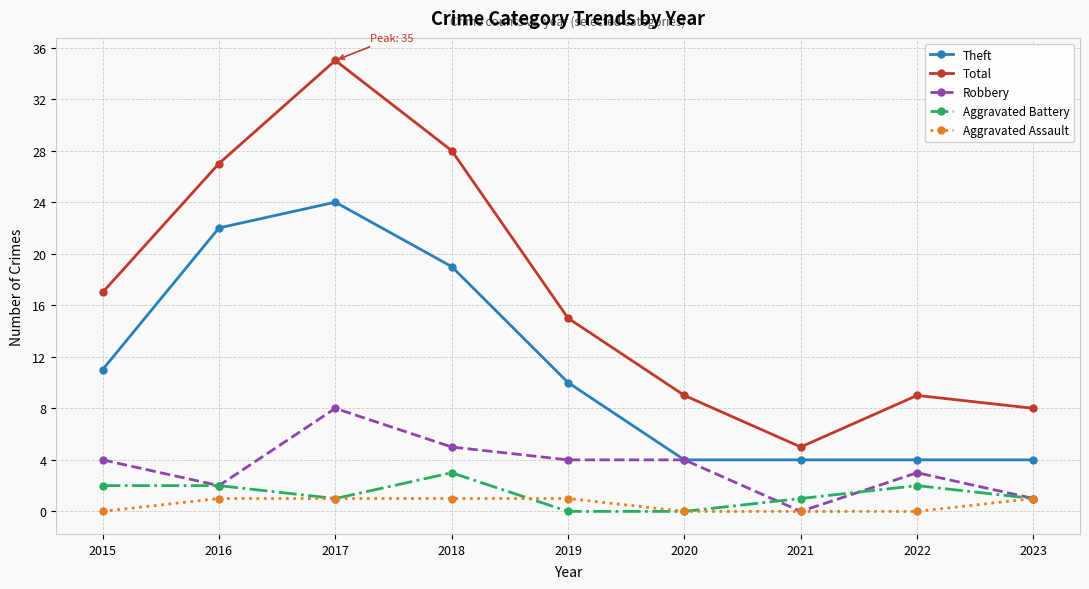

True or false: Total and Robbery intersect in this chart.

False